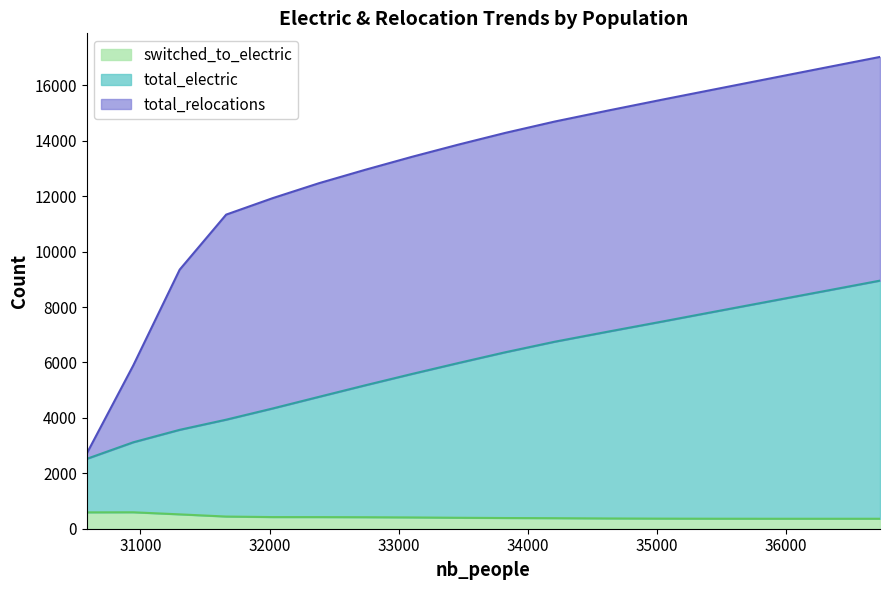

What is the value of the total_electric point at the 15th from the left?

8219